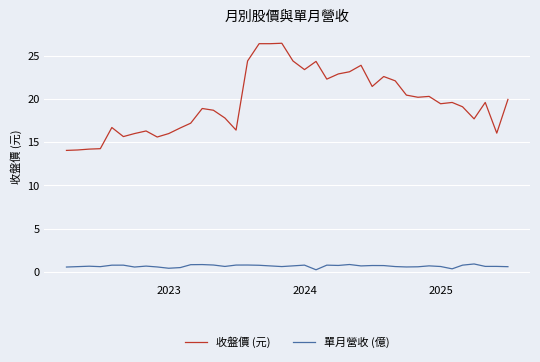

What is the maximum value for 單月營收 (億)?

0.9